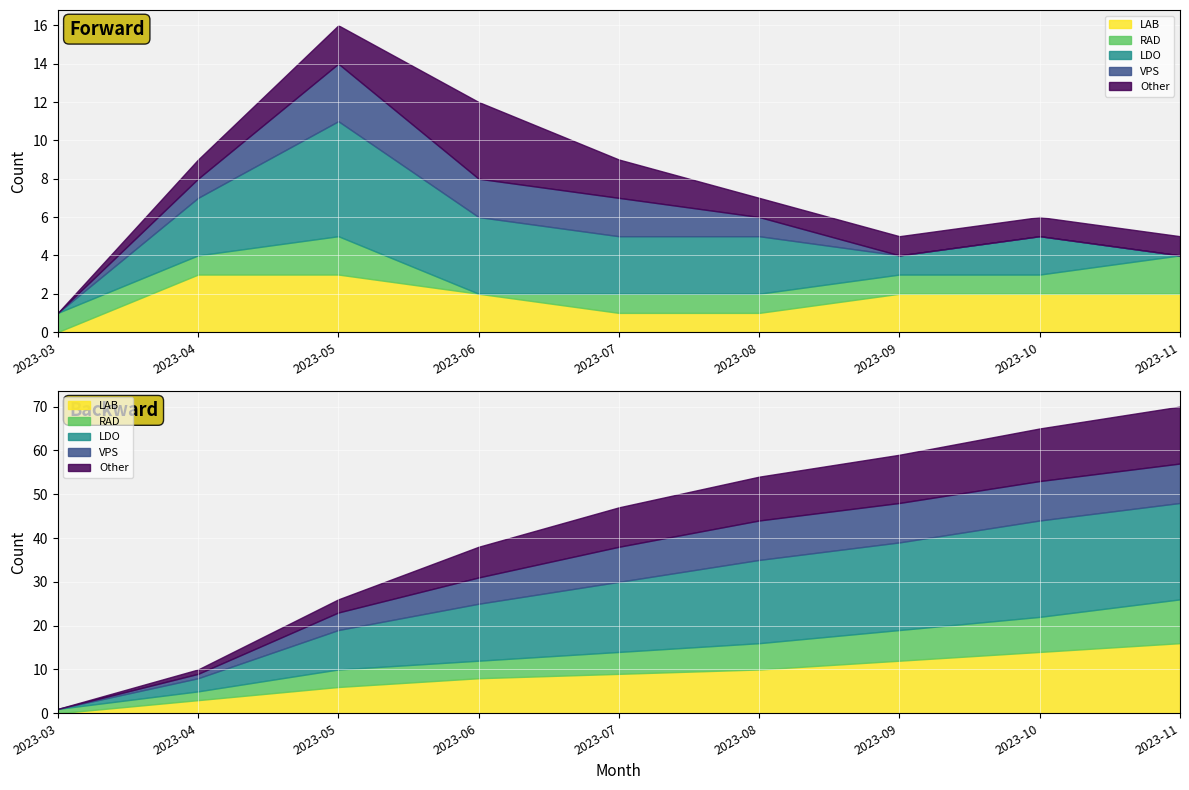

True or false: Other and LAB cross at least once.

True